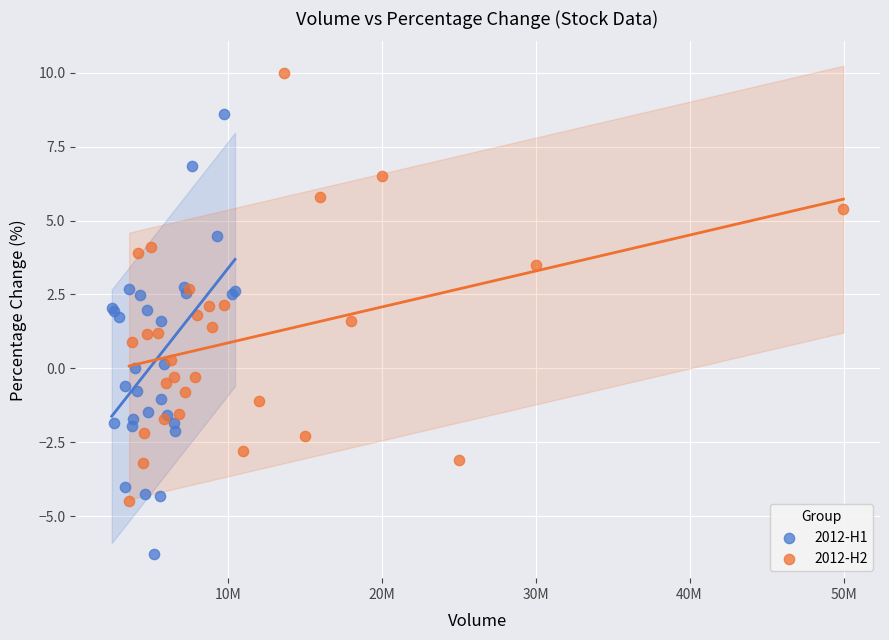

Which series reaches the minimum Y coordinate?

2012-H1